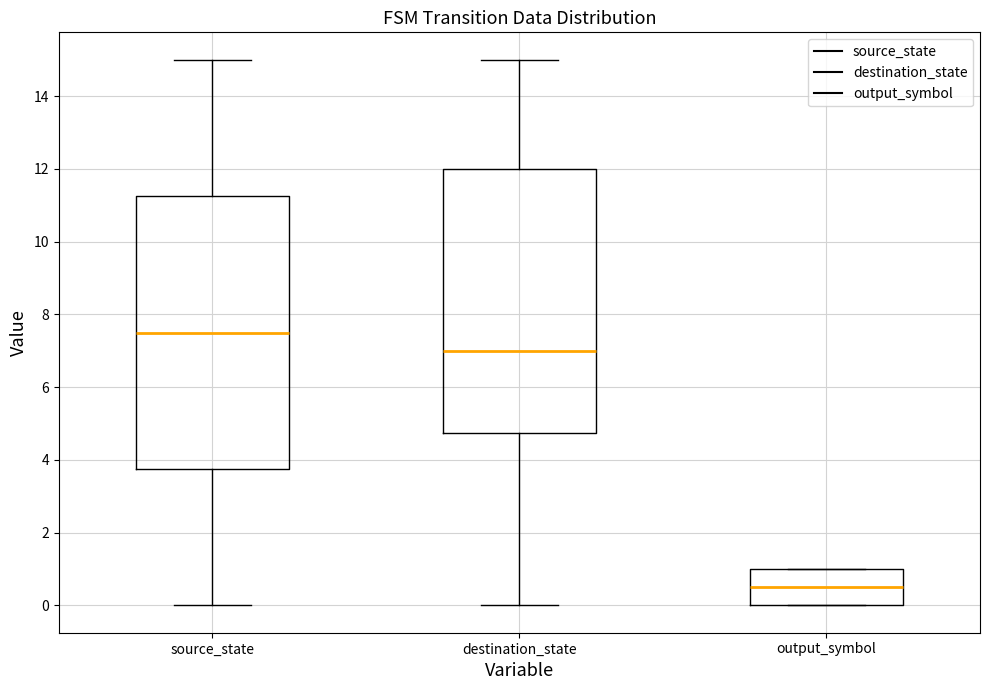

Reading left to right, transcribe this box plot: for each box, give where its median line is, the range the box spans, and where its two whiskers end, as read against the y-axis. The values are not printed on the chart, so give them approximately, as read against the axis.

source_state: median 7.6, box 3.8 to 11.2, whiskers 0.0 to 15.0
destination_state: median 7.0, box 4.8 to 12.0, whiskers 0.0 to 15.0
output_symbol: median 0.6, box 0.0 to 1.0, whiskers 0.0 to 1.0